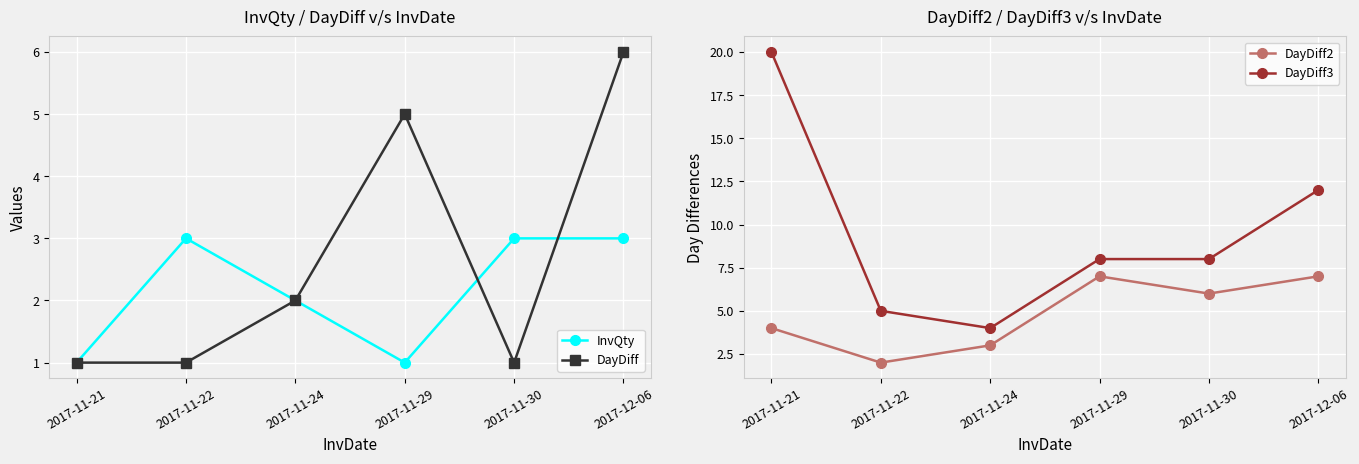

What is the sum of all InvQty values?

13